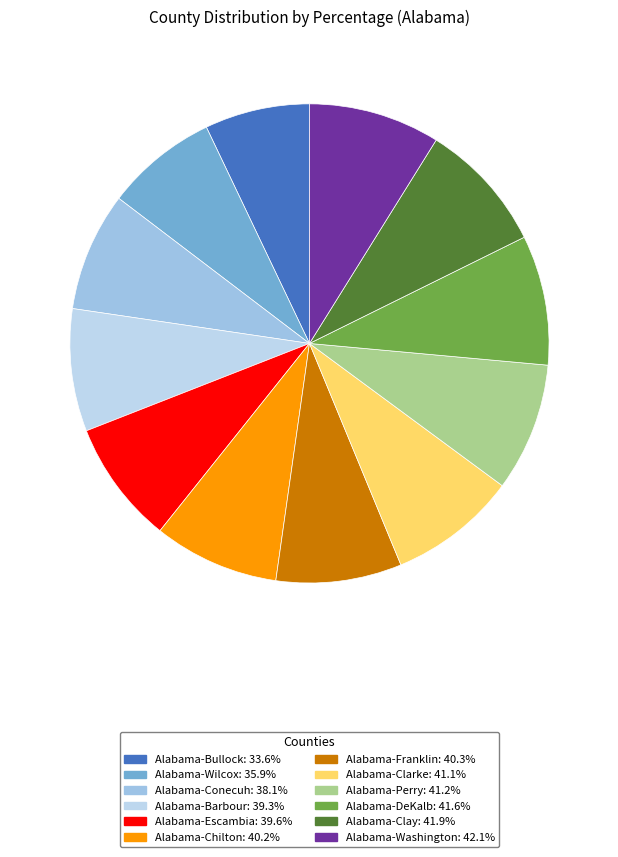

To the nearest percent, what is the average slice percentage?

8%